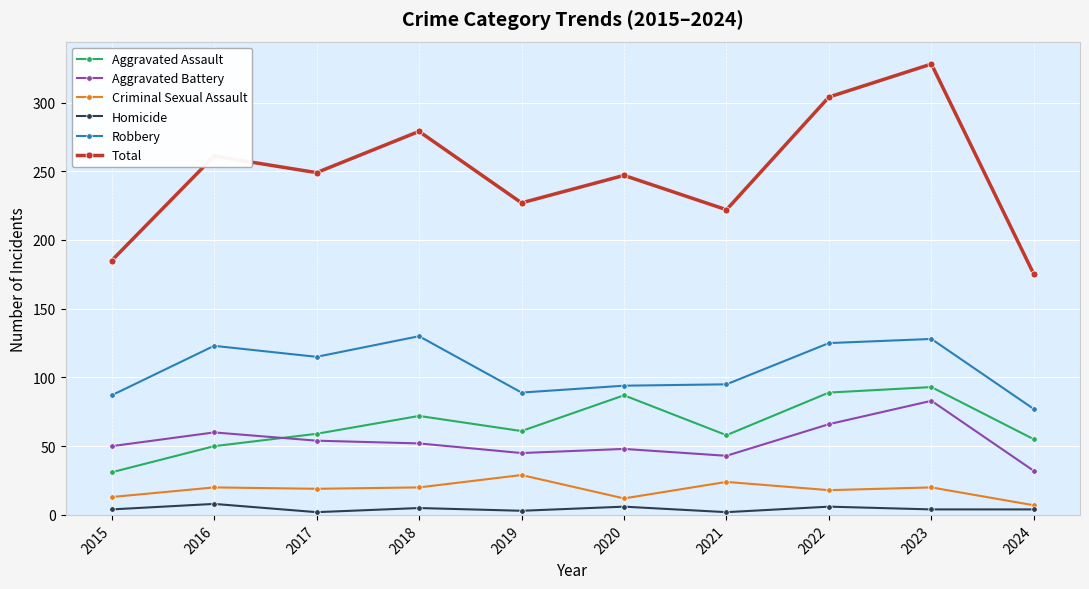

The value of Aggravated Assault at 2019 is 14. True or false?

False